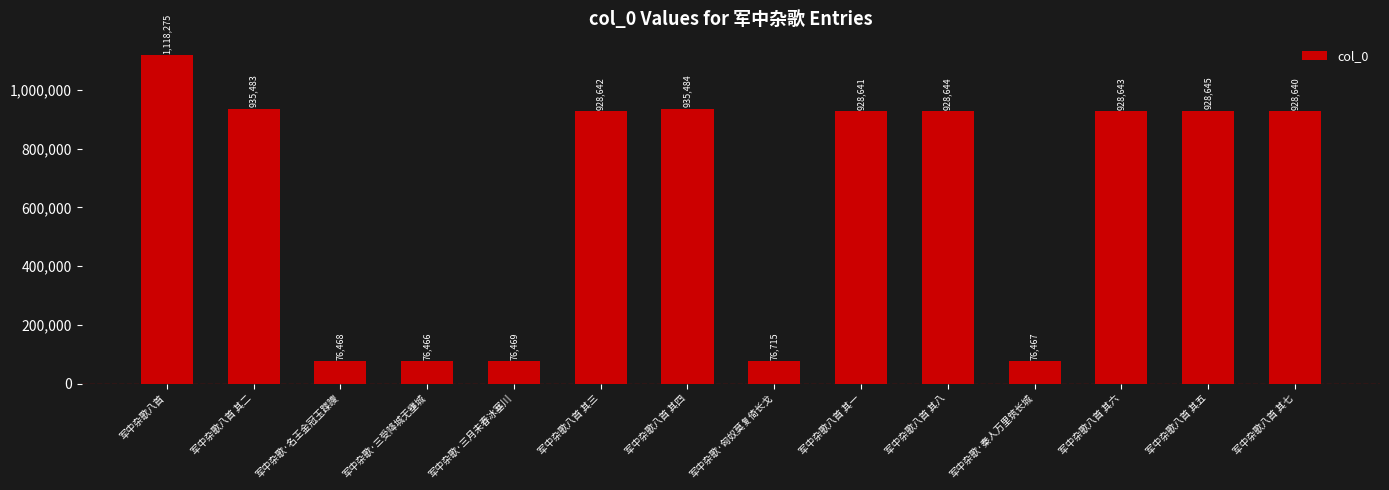

What is the change in value from 军中杂歌八首 其二 to 军中杂歌·三月未春冰塞川?

-859014